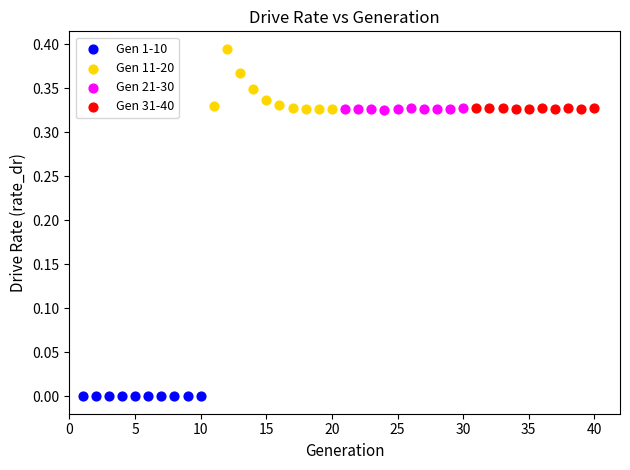

Which series reaches the maximum Y coordinate?

Gen 11-20